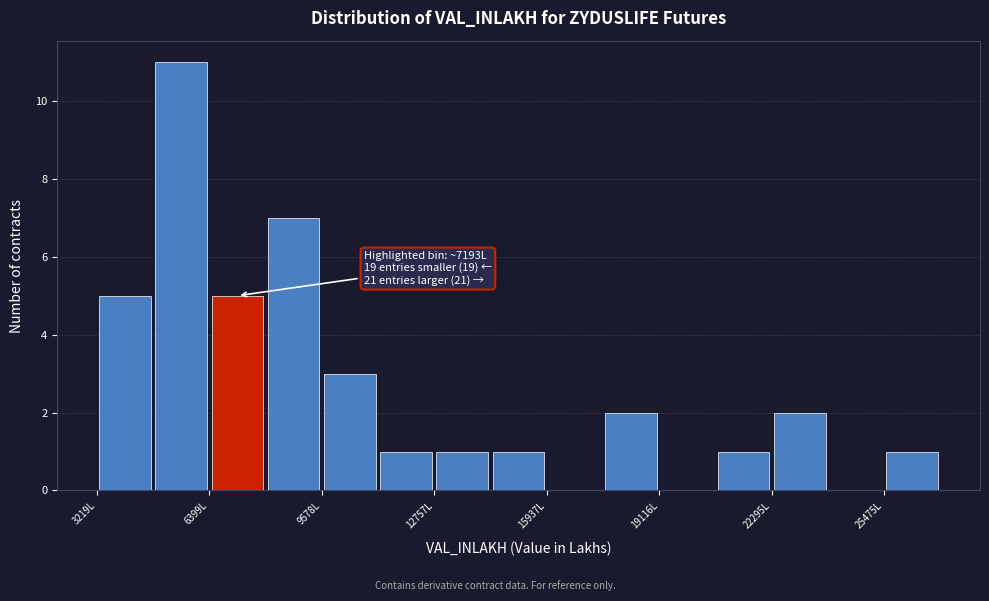

Around what value on the x-axis is the tallest bar? Give the approximate position of its centre, as read against the axis.

5500